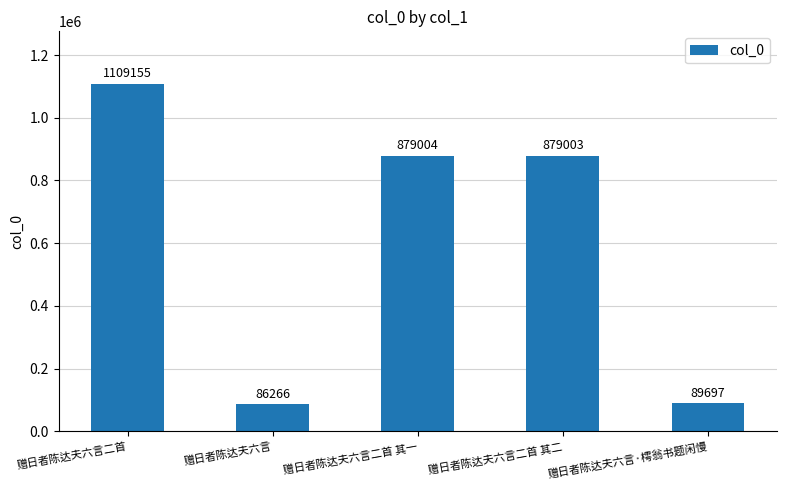

List the labels in order of value, smallest first.

赠日者陈达夫六言, 赠日者陈达夫六言·樗翁书题闲慢, 赠日者陈达夫六言二首 其二, 赠日者陈达夫六言二首 其一, 赠日者陈达夫六言二首